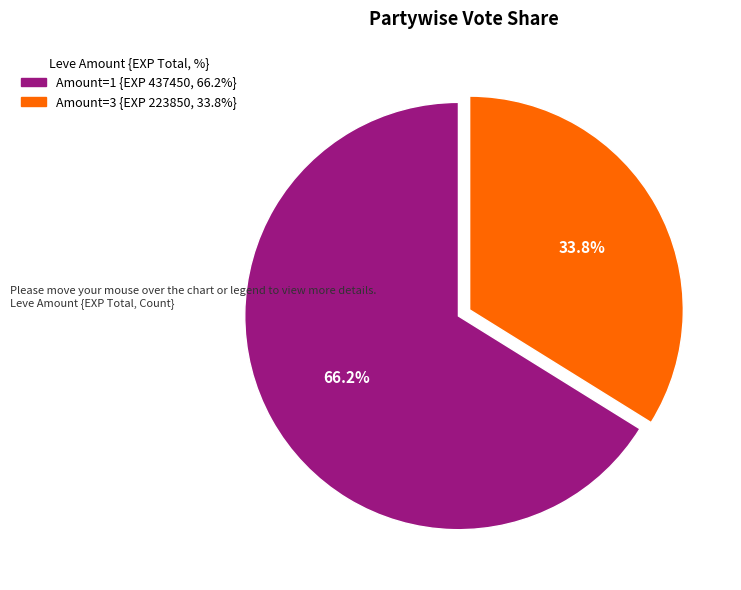

Is there any slice that represents more than half of the pie?

Yes